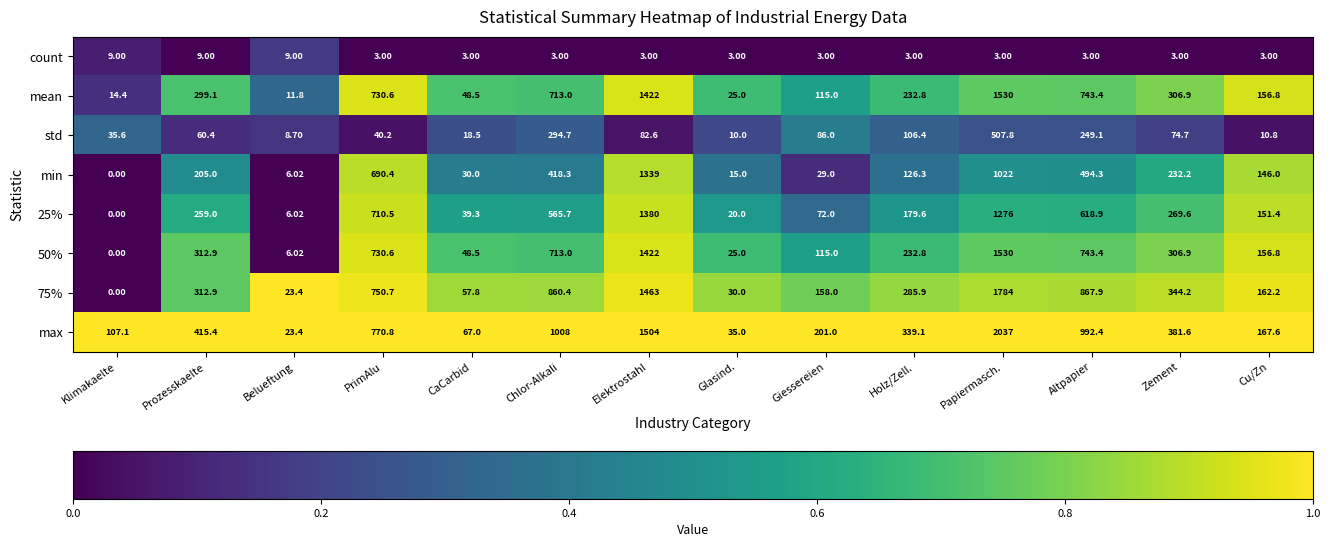

At which category does the chart reach its peak across all series?

Papiermasch.